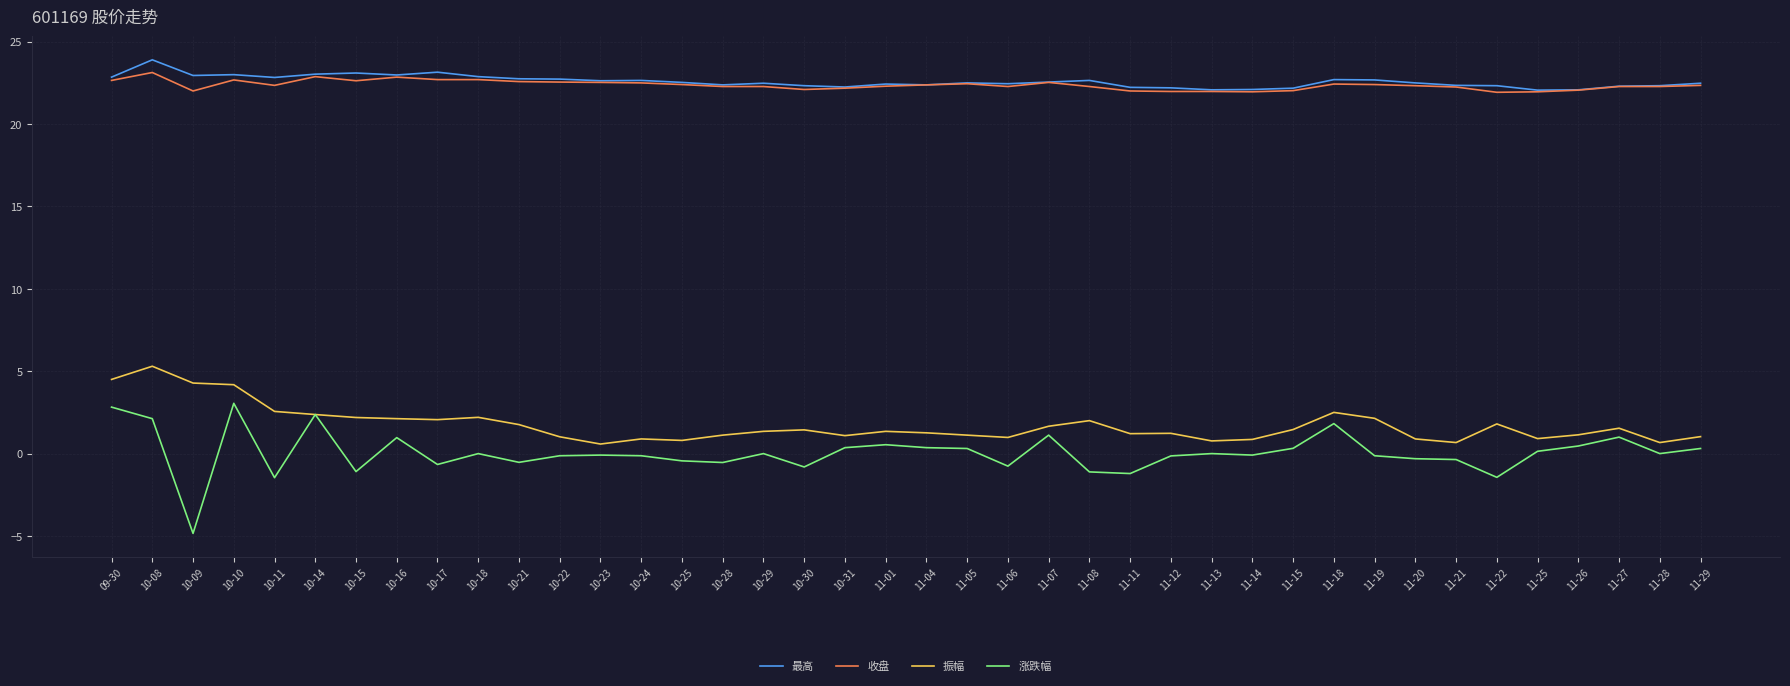

What value does the 收盘 series have at 11-27?

22.3